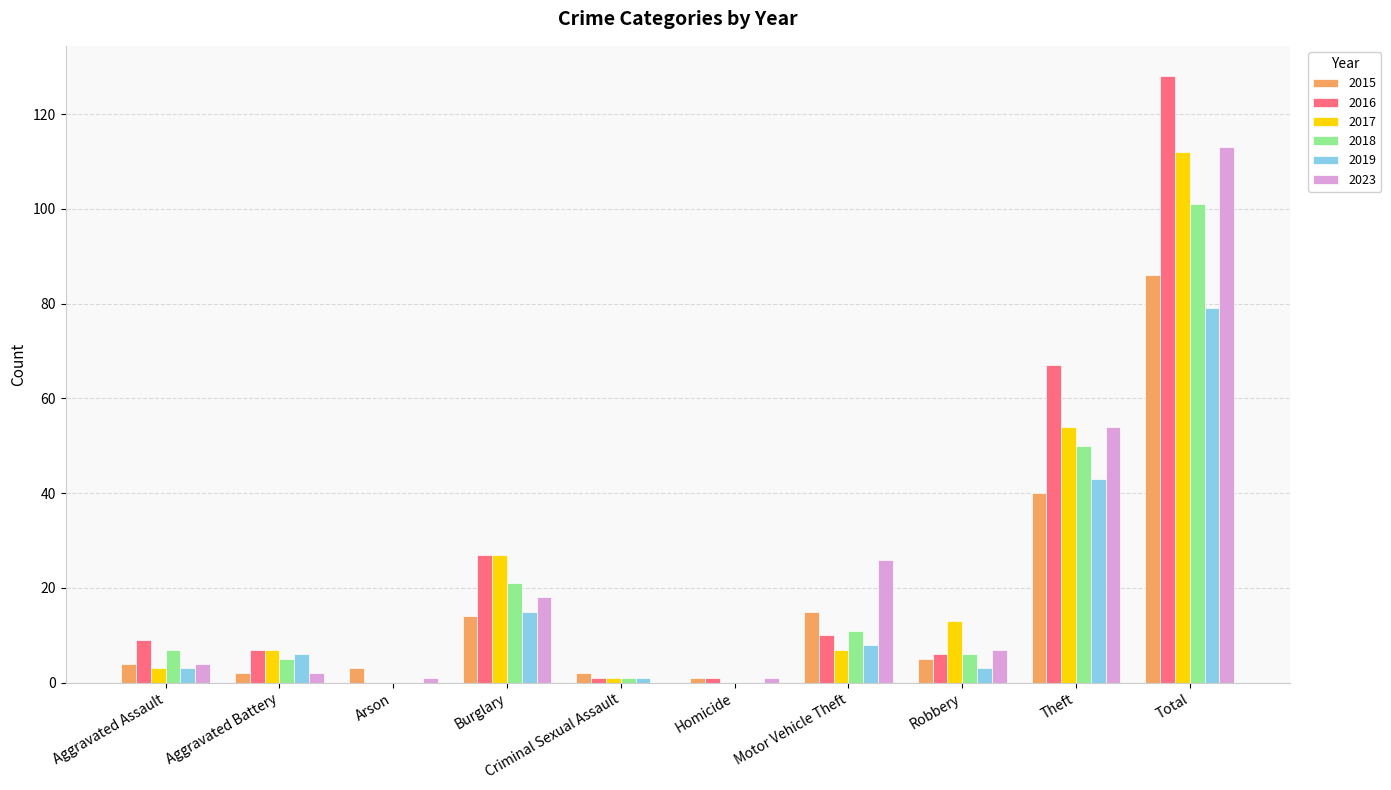

True or false: 2018 has a value of 154 at Total.

False